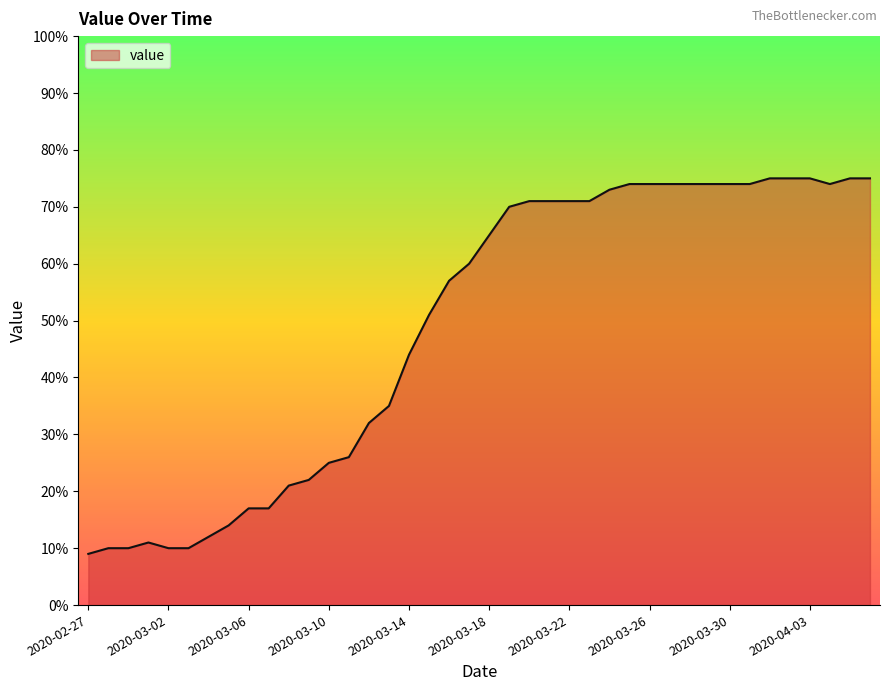

What is the sum of all values?

1952